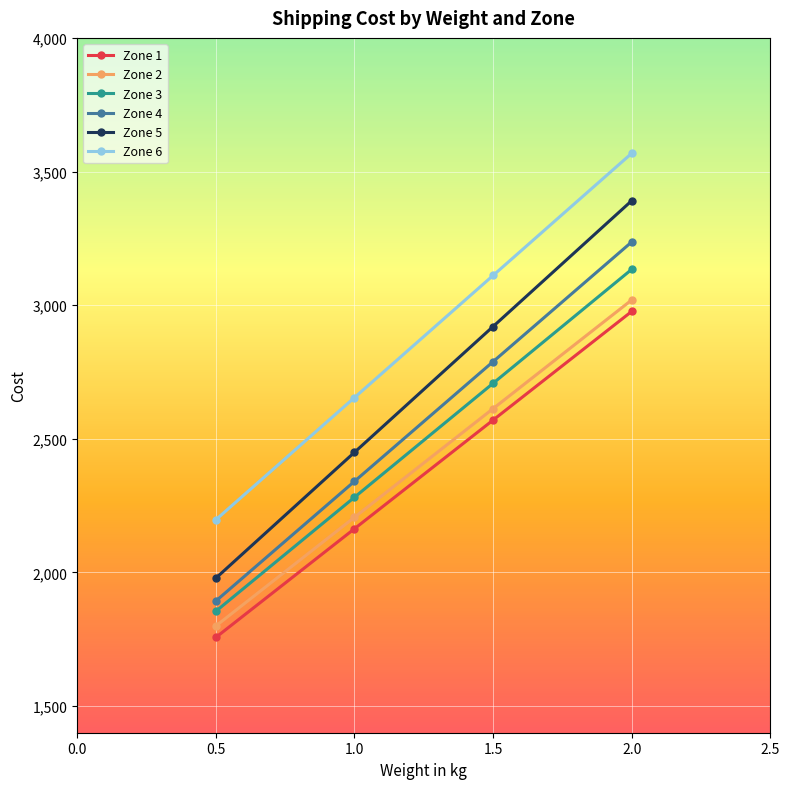

Reading right to left, transcribe all the data shown in this chart.

Zone 1: 2.0=2976.4	1.5=2569.8	1.0=2163.1	0.5=1756.5
Zone 2: 2.0=3019.2	1.5=2612.6	1.0=2205.9	0.5=1799.3
Zone 3: 2.0=3133.9	1.5=2707.4	1.0=2280.8	0.5=1854.3
Zone 4: 2.0=3236.3	1.5=2788.4	1.0=2340.5	0.5=1892.5
Zone 5: 2.0=3390.7	1.5=2919.8	1.0=2449.0	0.5=1978.2
Zone 6: 2.0=3568.0	1.5=3110.9	1.0=2653.8	0.5=2196.8